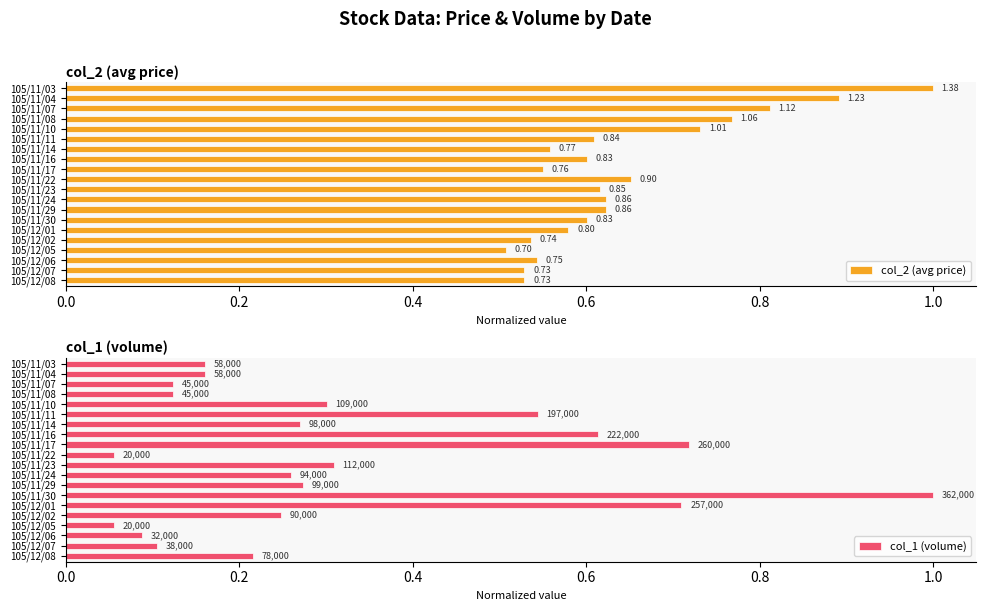

Reading left to right, transcribe all the data shown in this chart.

col_2 (avg price): 1.0	0.9	0.8	0.8	0.7	0.6	0.6	0.6	0.6	0.7	0.6	0.6	0.6	0.6	0.6	0.5	0.5	0.5	0.5	0.5
col_1 (volume): 0.2	0.2	0.1	0.1	0.3	0.5	0.3	0.6	0.7	0.1	0.3	0.3	0.3	1.0	0.7	0.2	0.1	0.1	0.1	0.2